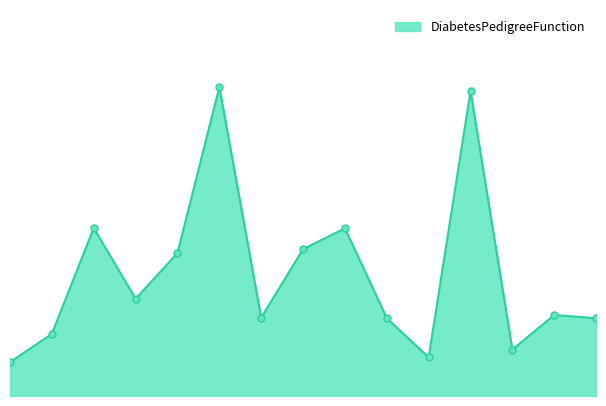

Is this an area chart (filled region under the line)?

Yes